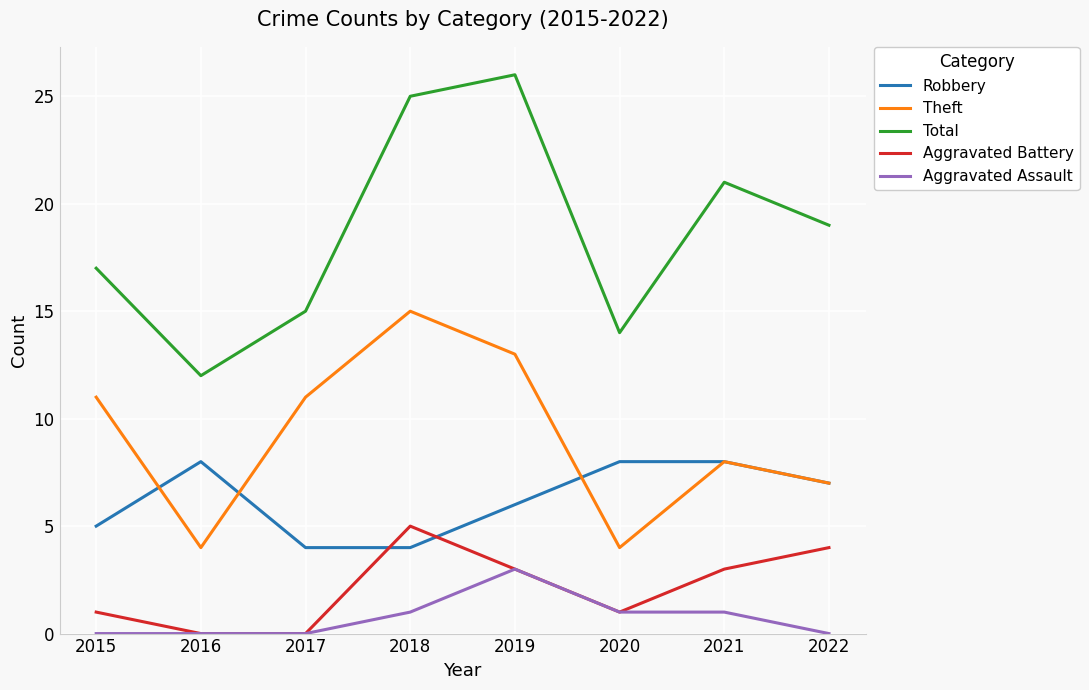

True or false: Aggravated Assault and Theft cross at least once.

False